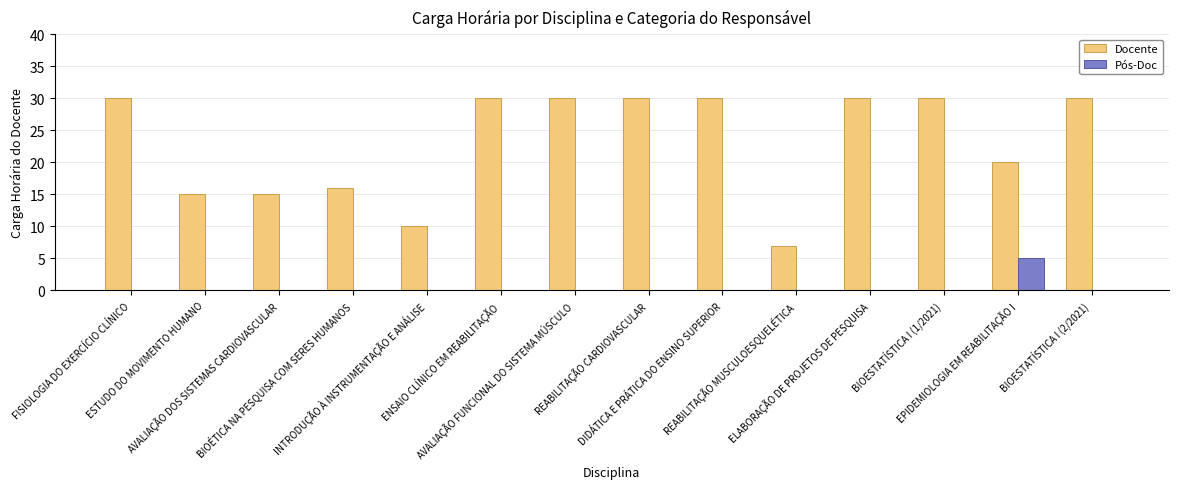

What is the maximum value for Pós-Doc?

5